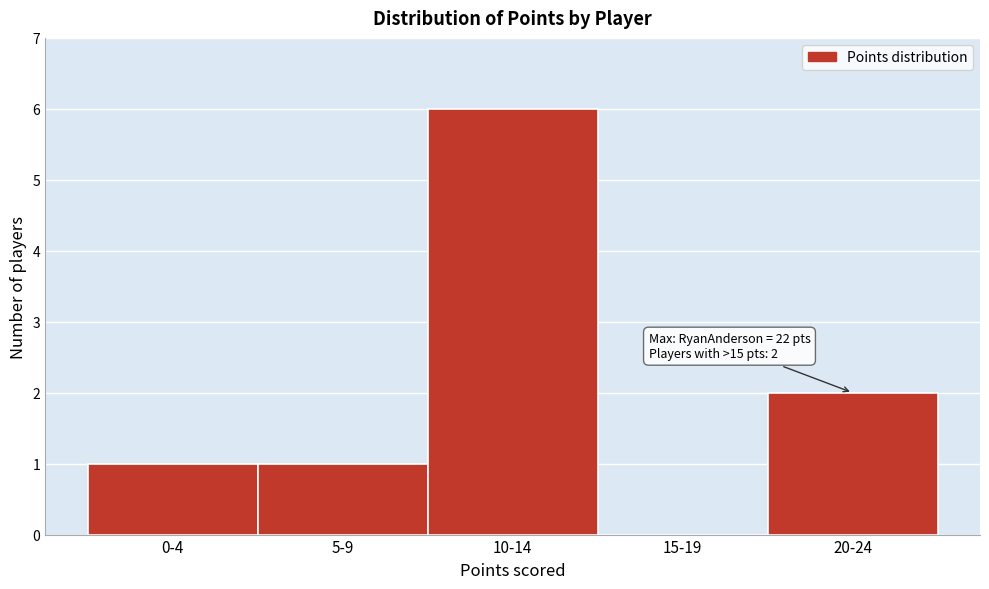

Reading right to left, what are all the values shown in this chart?

20-24=2	15-19=0	10-14=6	5-9=1	0-4=1